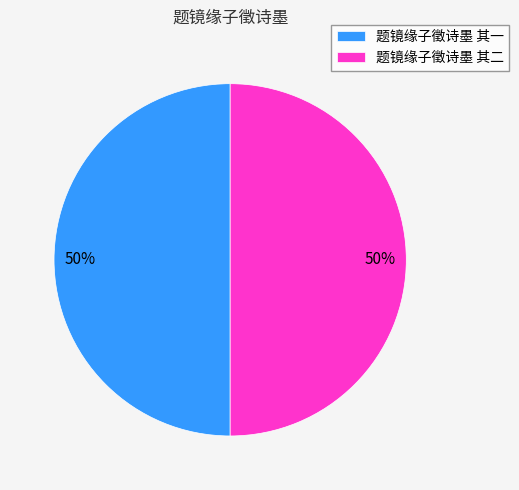

To the nearest percent, what is the combined percentage of 题镜缘子徵诗墨 其二 and 题镜缘子徵诗墨 其一?

100%